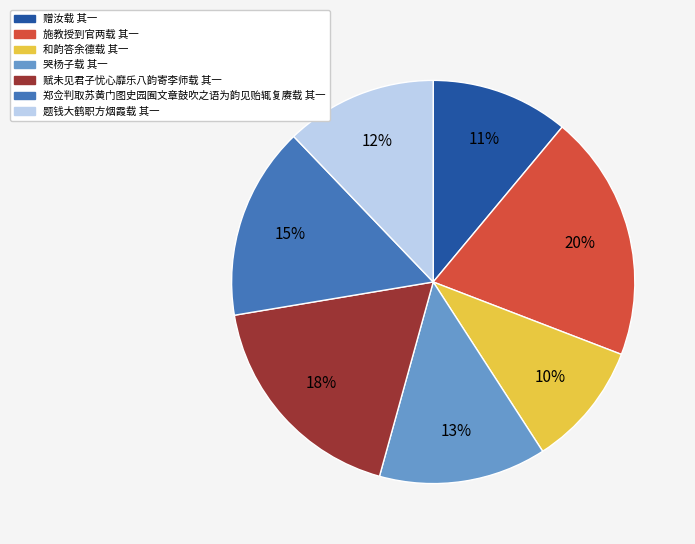

Rank the categories by value from highest to lowest.

施教授到官两载 其一, 赋未见君子忧心靡乐八韵寄李师载 其一, 郑佥判取苏黄门图史园囿文章鼓吹之语为韵见贻辄复赓载 其一, 哭杨子载 其一, 题钱大鹤职方烟霞载 其一, 赠汝载 其一, 和韵答余德载 其一